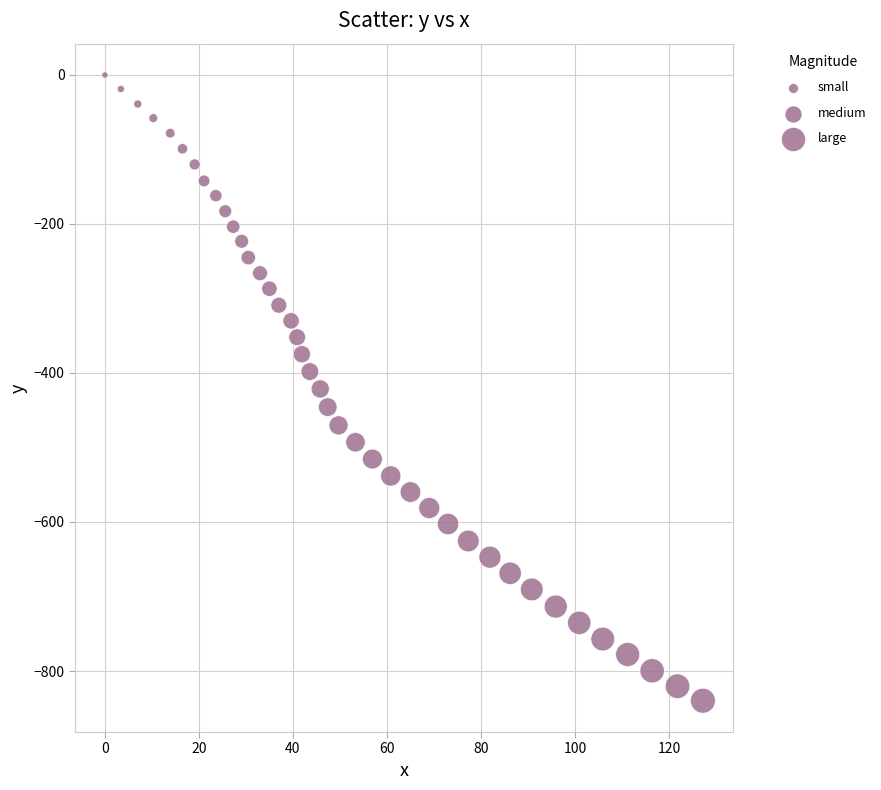

What is the range of Y values (max minus min)?

839.9